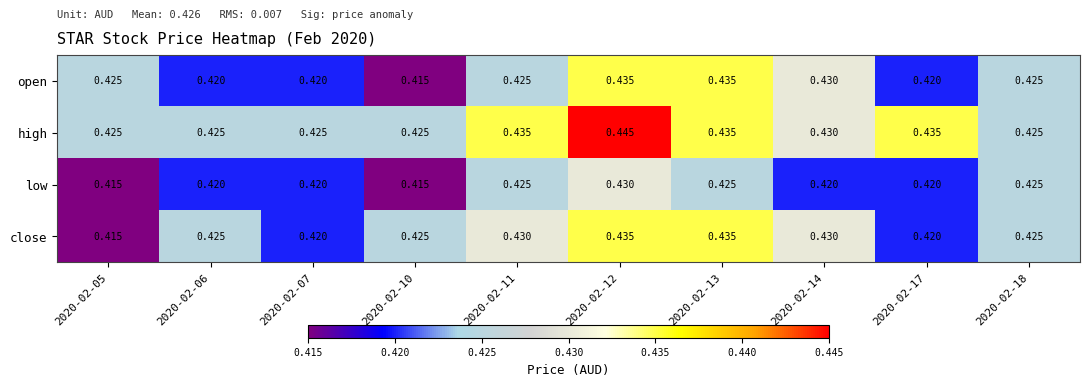

Between 2020-02-07 and 2020-02-17, which series saw the biggest shift?

high